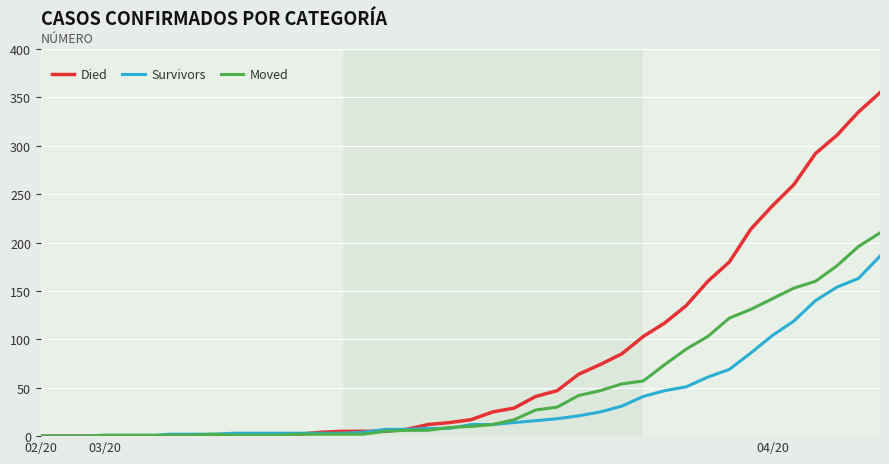

List the series in order of their peak value, highest first.

Died, Moved, Survivors